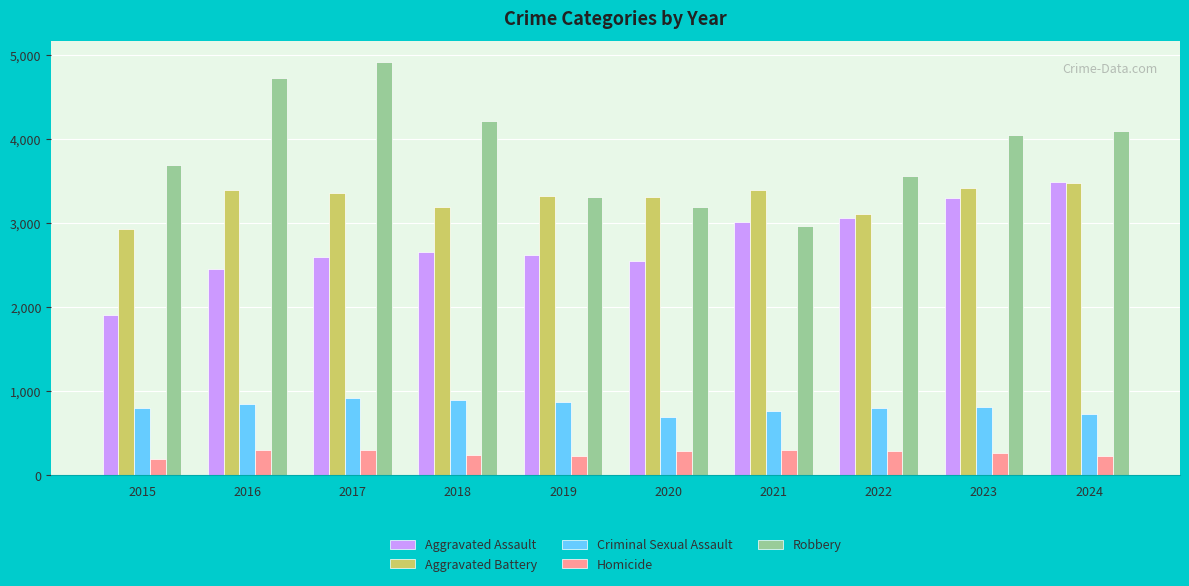

How many data points does each series have?

10